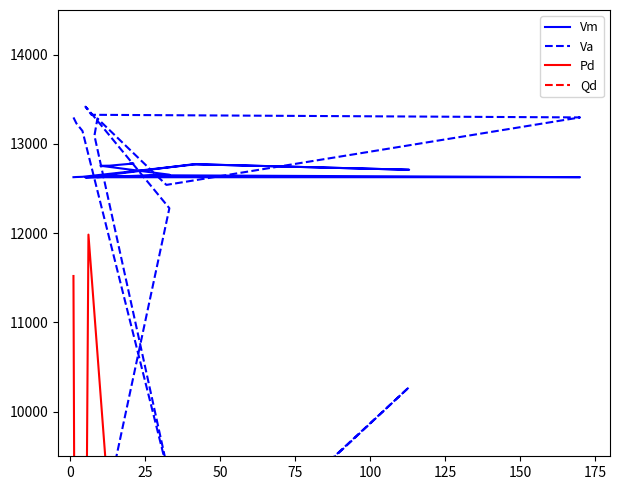

Count the number of categories in the chart.

20